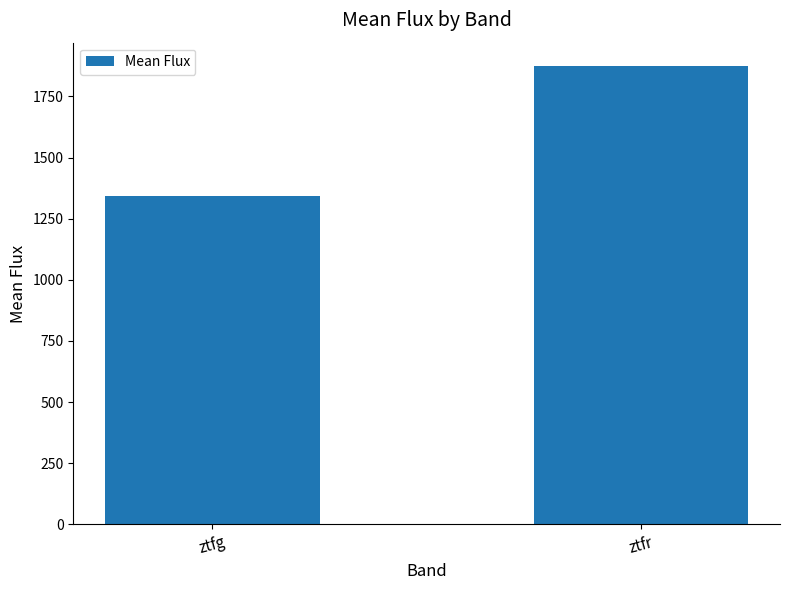

How many data points does each series have?

2